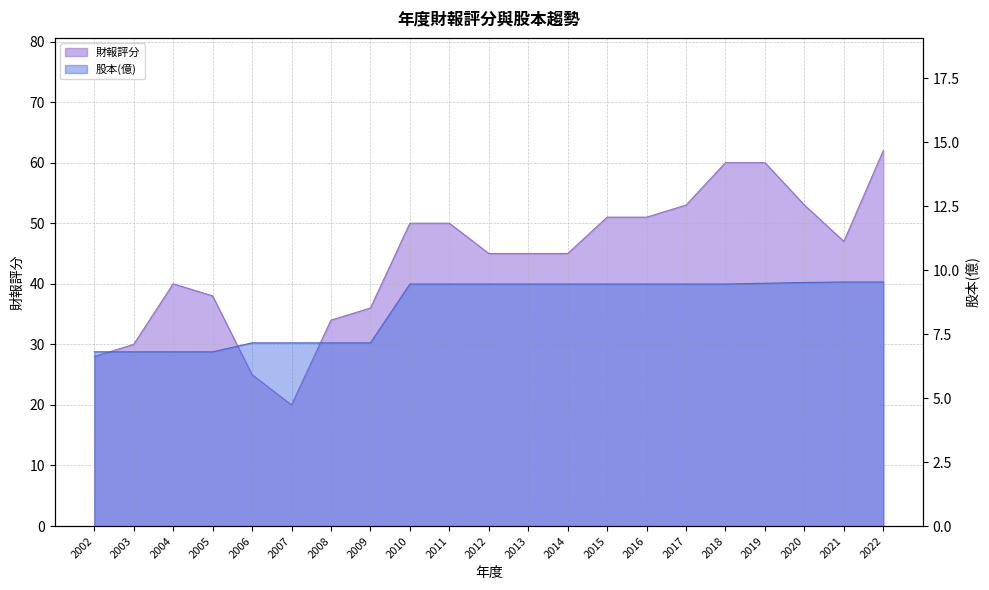

True or false: 財報評分 and 股本(億) cross at least once.

False